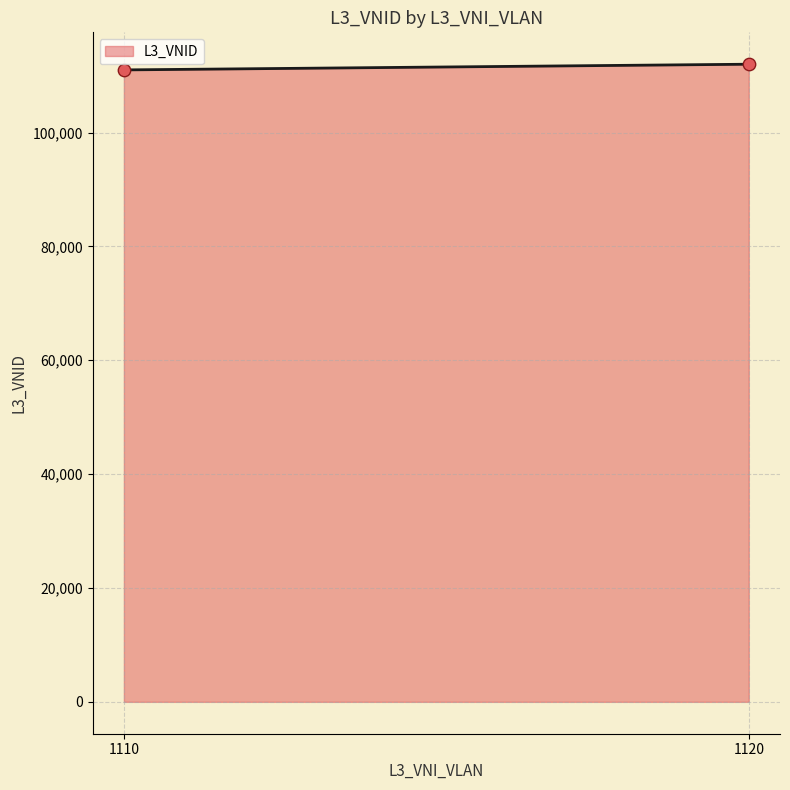

What is the average Y value?

111500